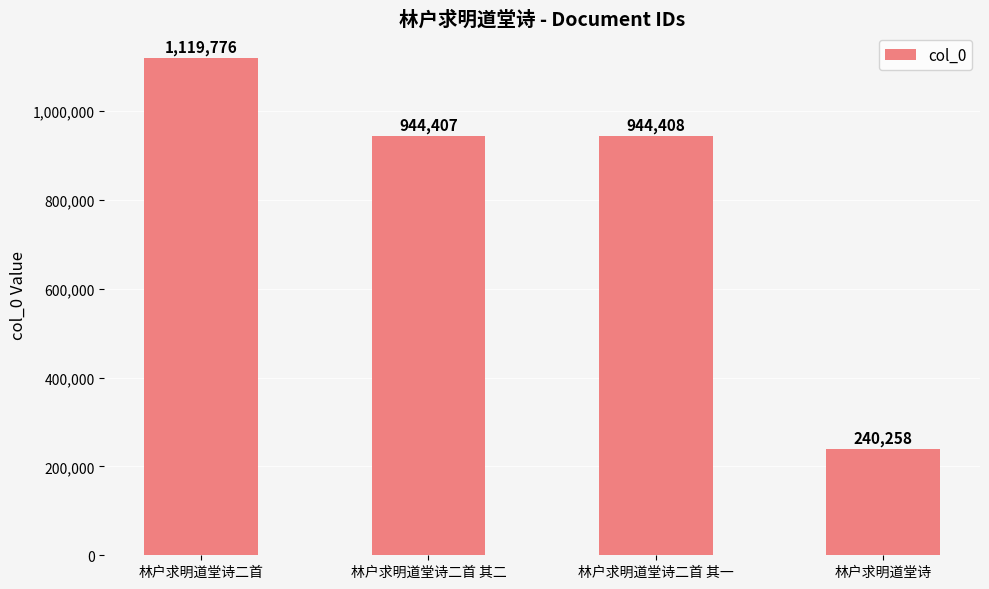

What is the change in value from 林户求明道堂诗二首 to 林户求明道堂诗?

-879518